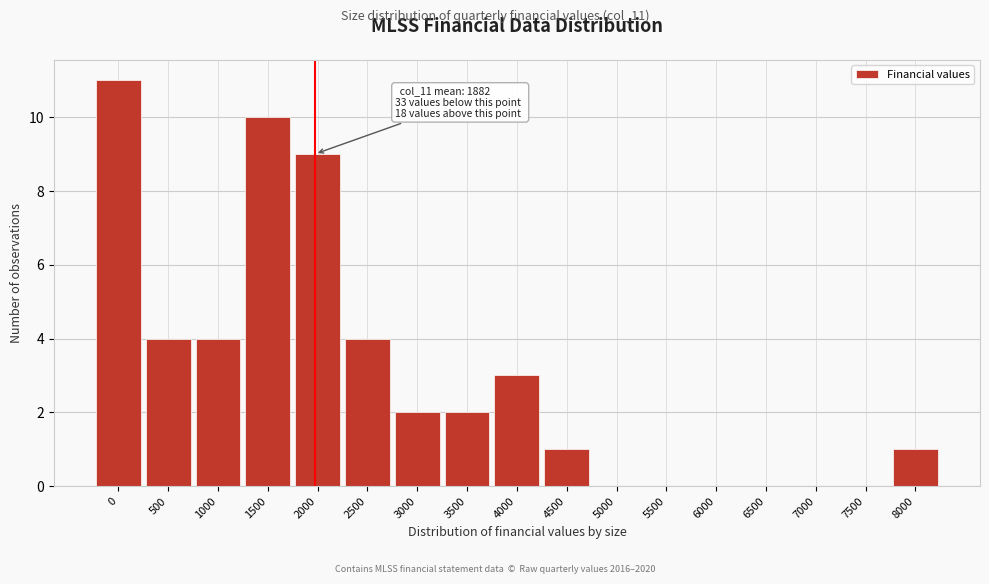

Reading left to right, list all the values displayed in this chart.

0=11	500=4	1000=4	1500=10	2000=9	2500=4	3000=2	3500=2	4000=3	4500=1	5000=0	5500=0	6000=0	6500=0	7000=0	7500=0	8000=1